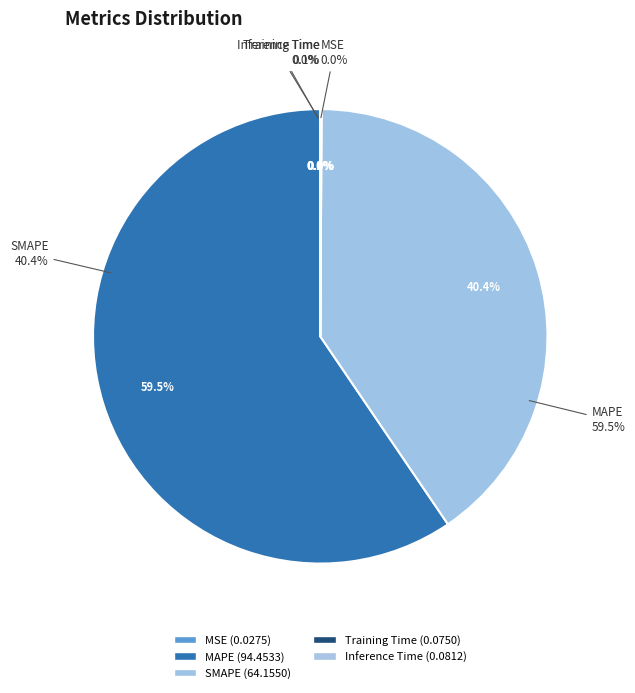

Combined, do Training Time and MAPE account for over 50%?

Yes